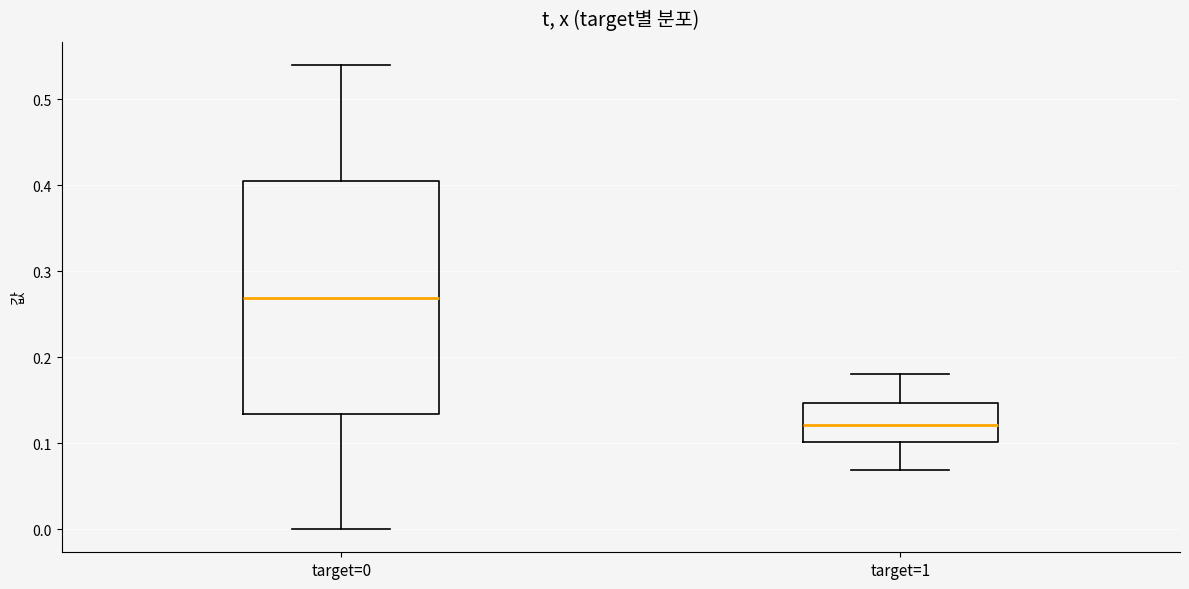

Reading left to right, transcribe this box plot: for each box, give where its median line is, the range the box spans, and where its two whiskers end, as read against the y-axis. The values are not printed on the chart, so give them approximately, as read against the axis.

target=0: median 0.27, box 0.13 to 0.40, whiskers 0.00 to 0.54
target=1: median 0.12, box 0.10 to 0.15, whiskers 0.07 to 0.18